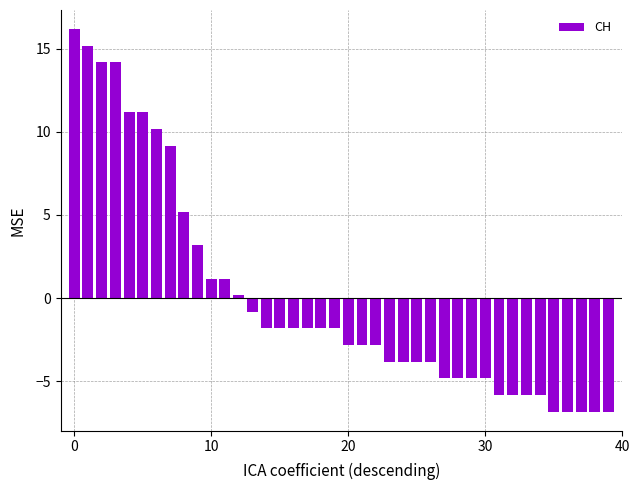

Count the number of values greater than -1.

14